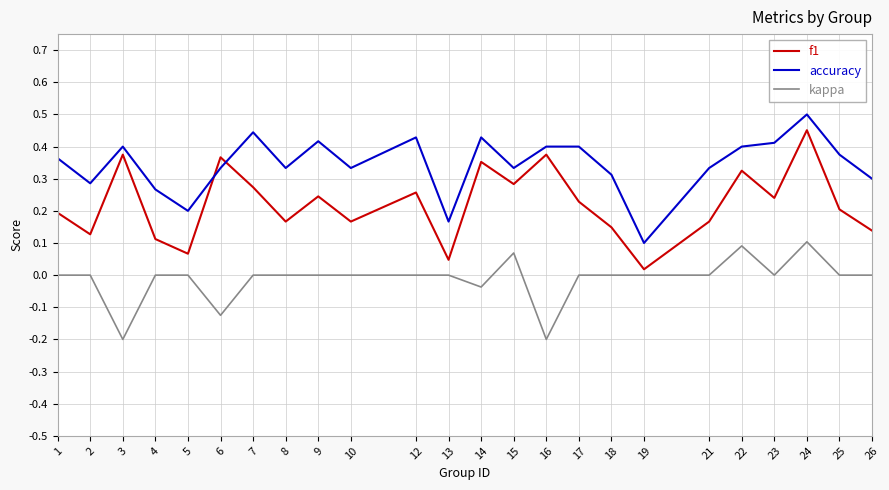

At 8, list the series in order from largest to smallest.

accuracy, f1, kappa